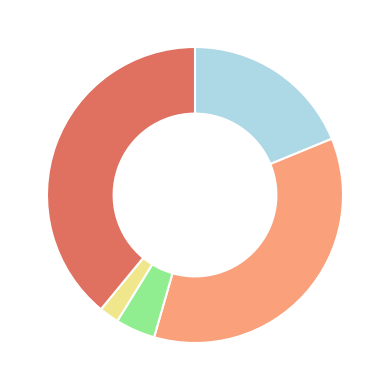

Is there any slice that represents more than half of the pie?

No